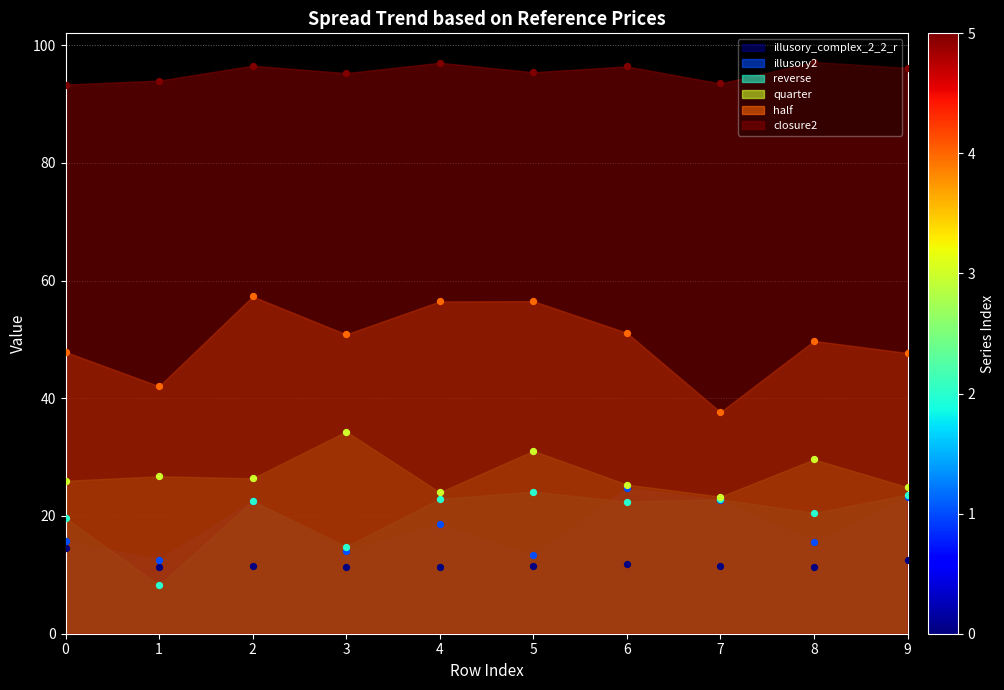

What is the total value across all series at 7?

211.5